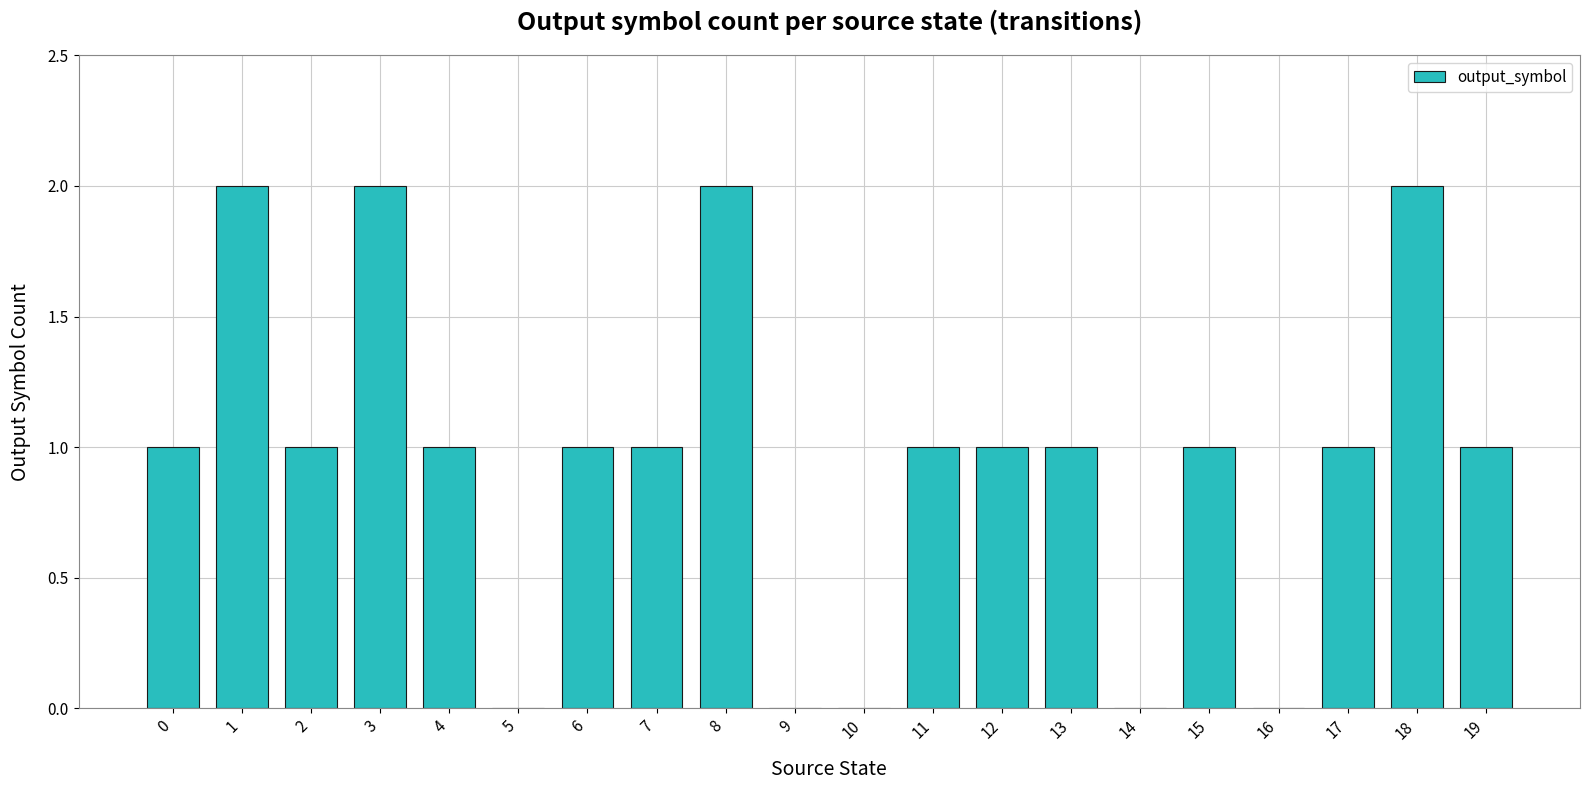

Is it true that the value at 2 is 1?

True